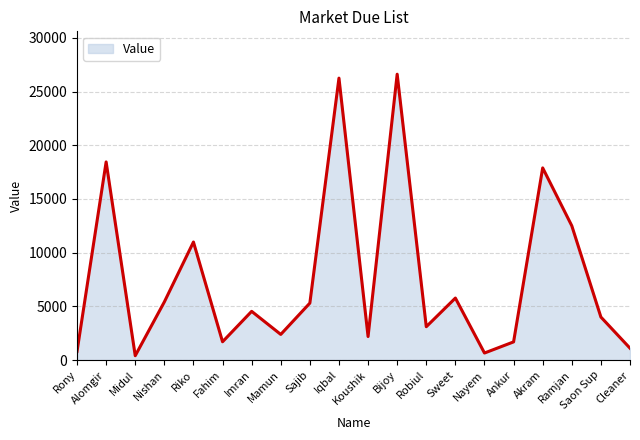

Read the value at Midul.

400